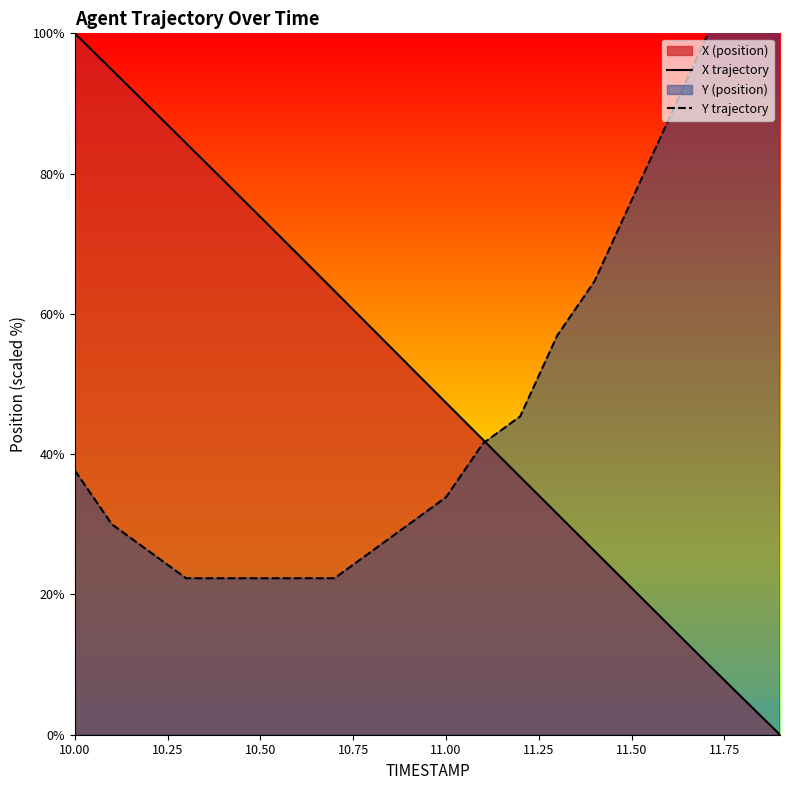

What is the difference between the maximum and minimum values in the X trajectory series?

100.0